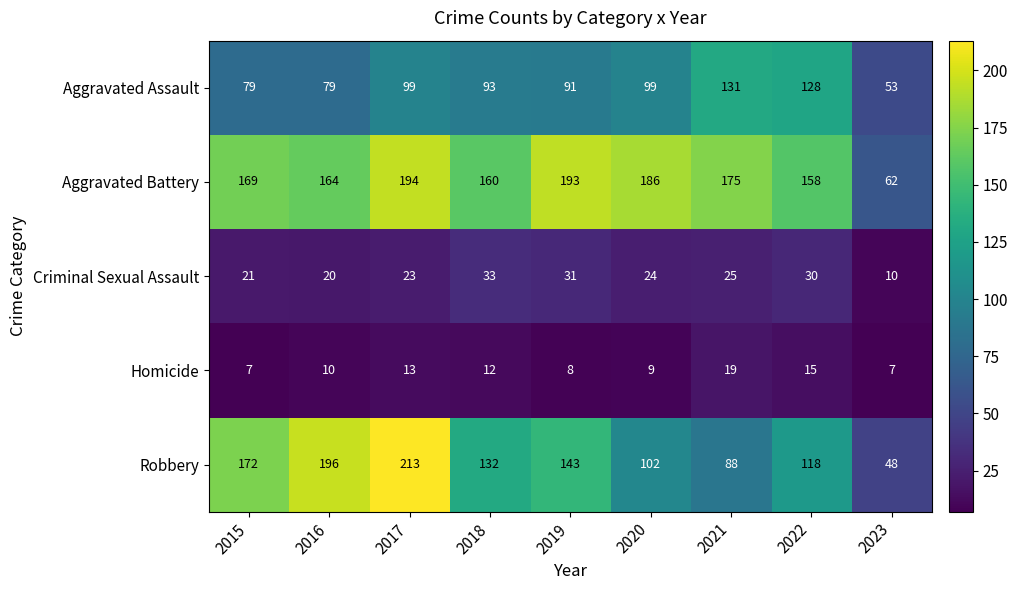

What is the maximum value for Homicide?

19